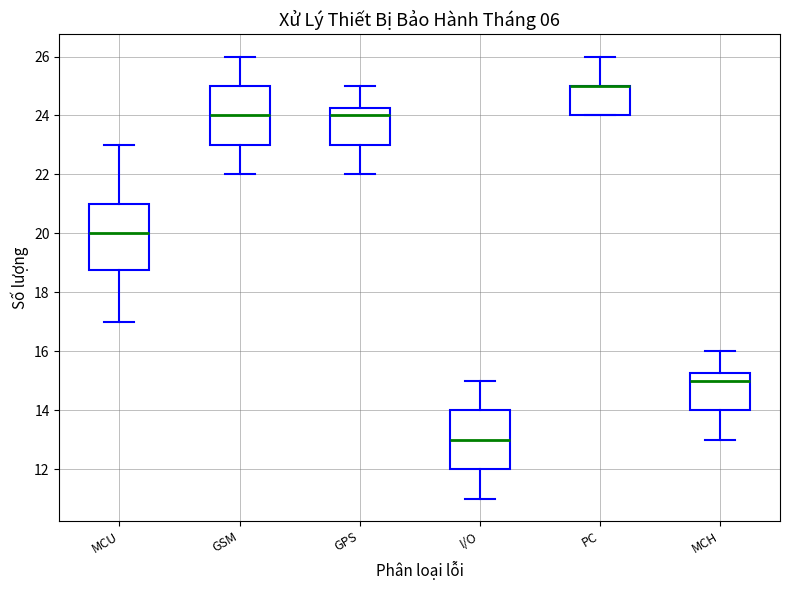

Where does the upper whisker of the box for GSM end on the y-axis? The values are not printed on the chart, so give them approximately, as read against the axis.

26.0